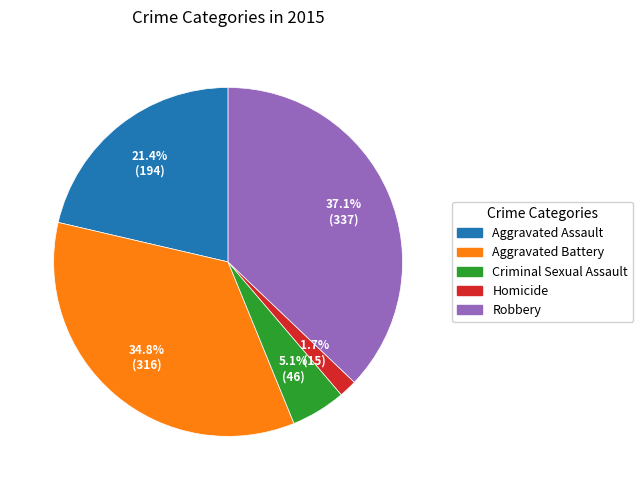

Which category has the biggest portion of the pie?

Robbery